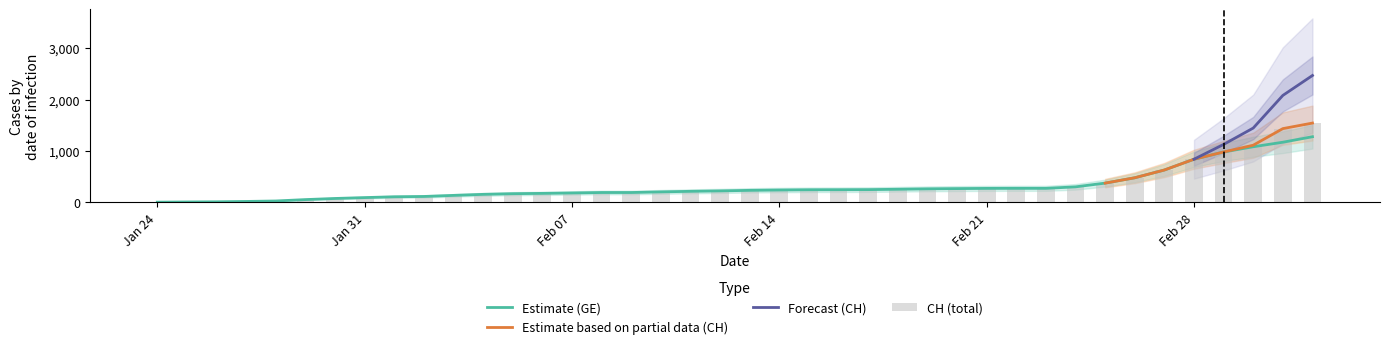

What is the highest value of the CH series?

1544